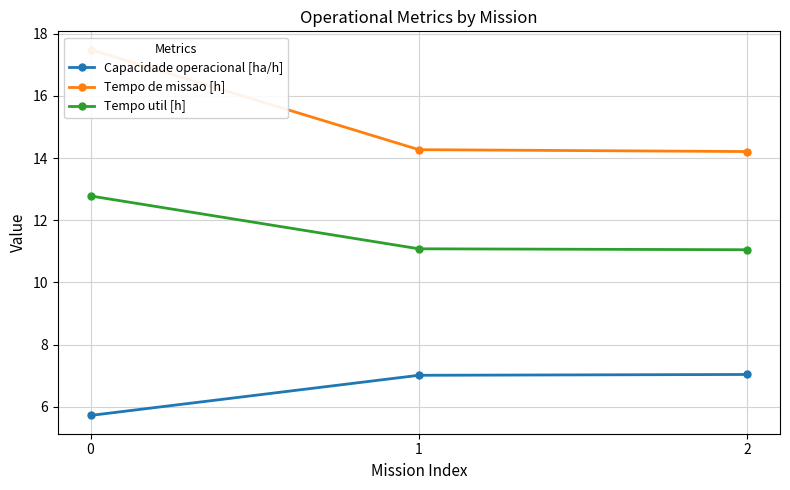

Which series has the largest range (max minus min)?

Tempo de missao [h]